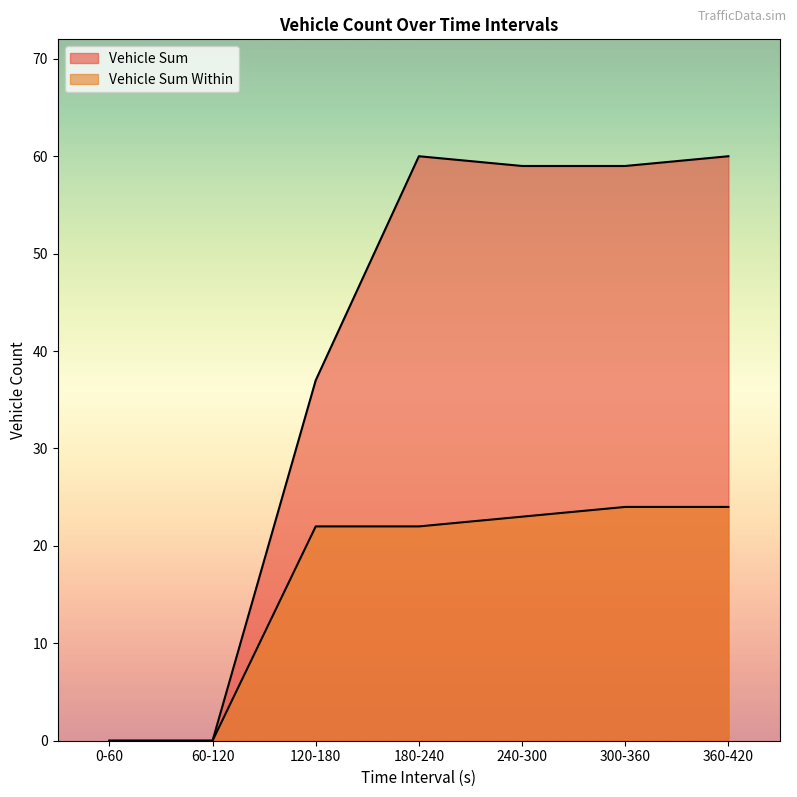

True or false: Vehicle Sum and Vehicle Sum Within cross at least once.

False